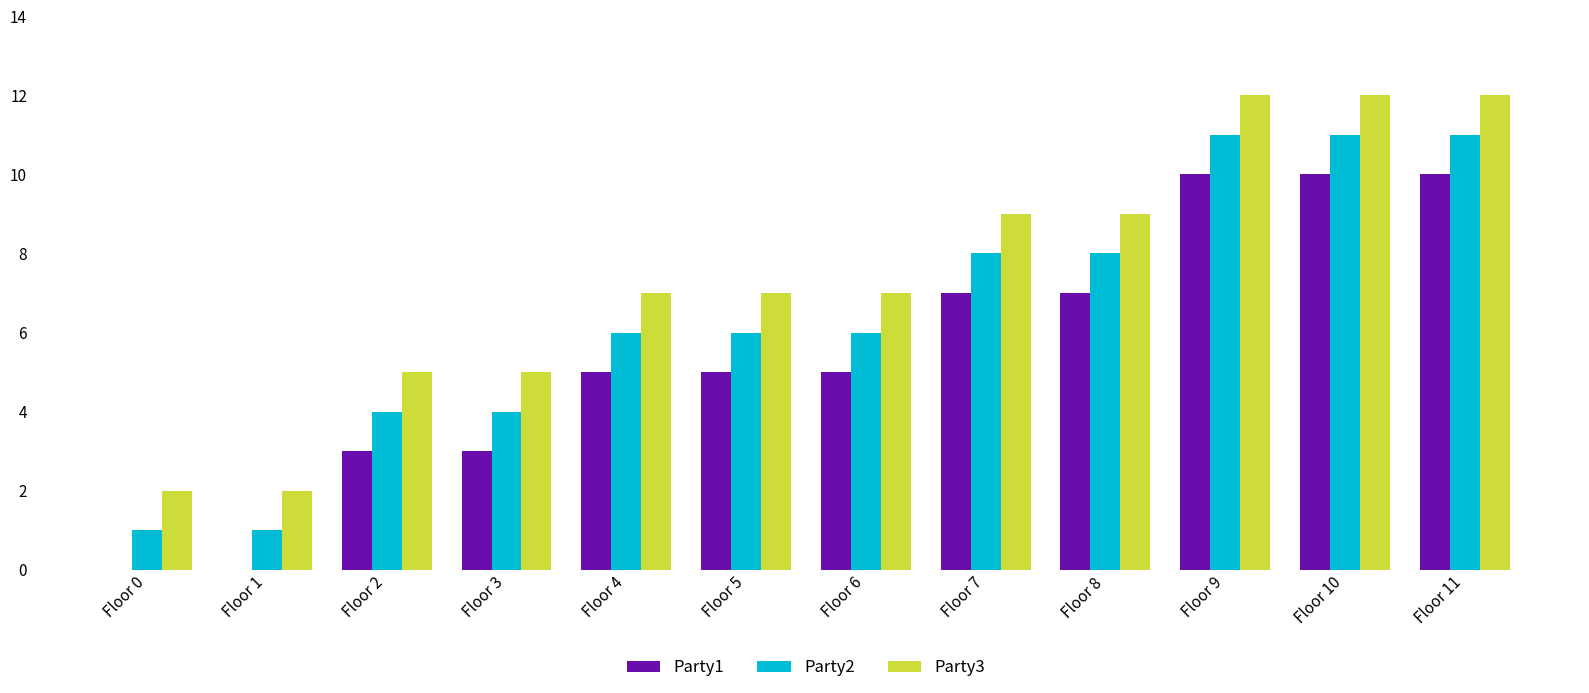

Are the bars grouped side by side (vs. stacked)?

Yes